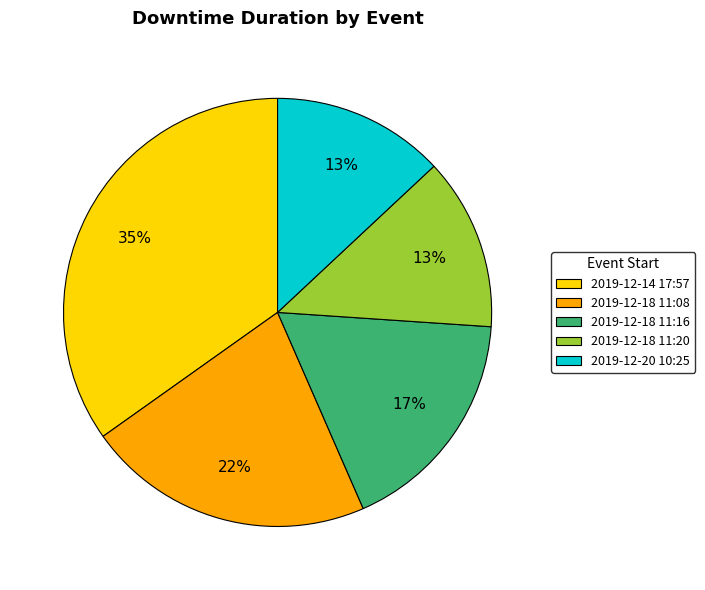

What percentage is the 2019-12-18 11:08 slice, to the nearest percent?

22%